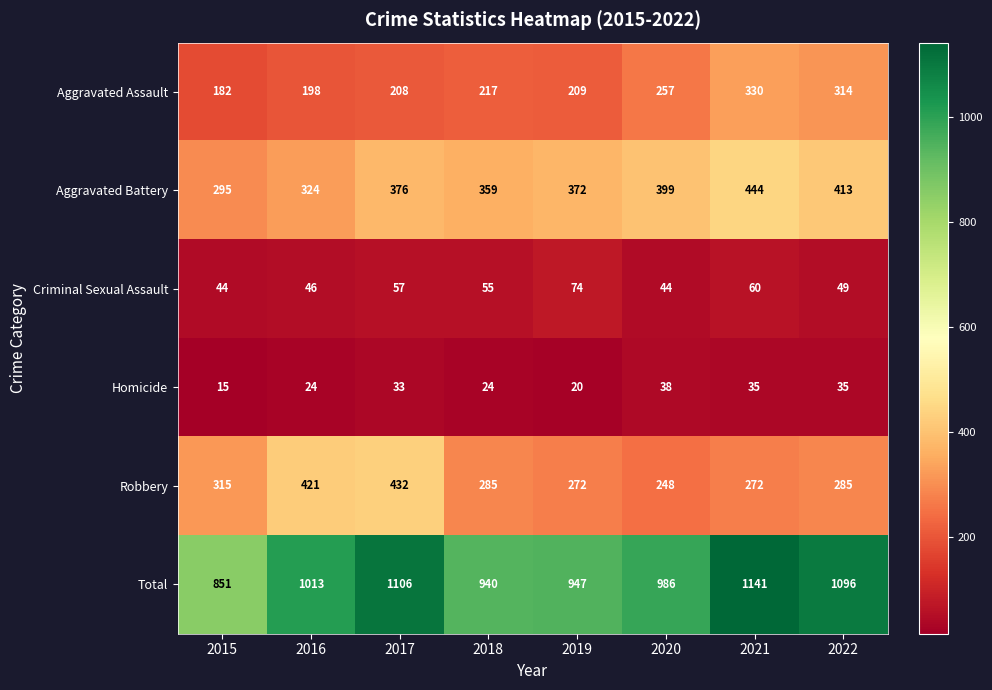

Which series changed the most between 2015 and 2016?

Total